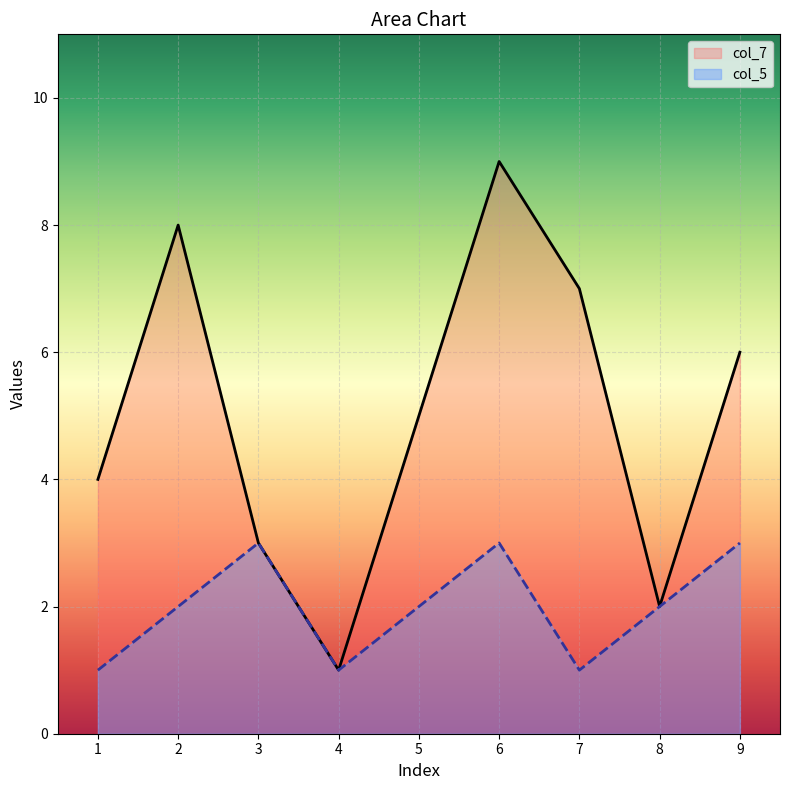

What is the maximum value for col_5?

3